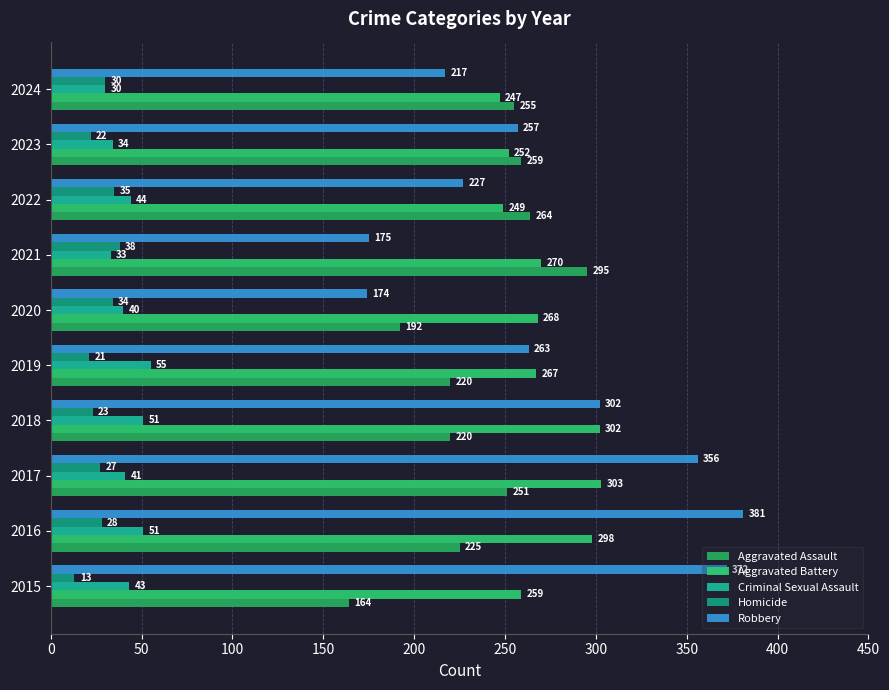

What are all the series names shown in the legend?

Aggravated Assault, Aggravated Battery, Criminal Sexual Assault, Homicide, Robbery